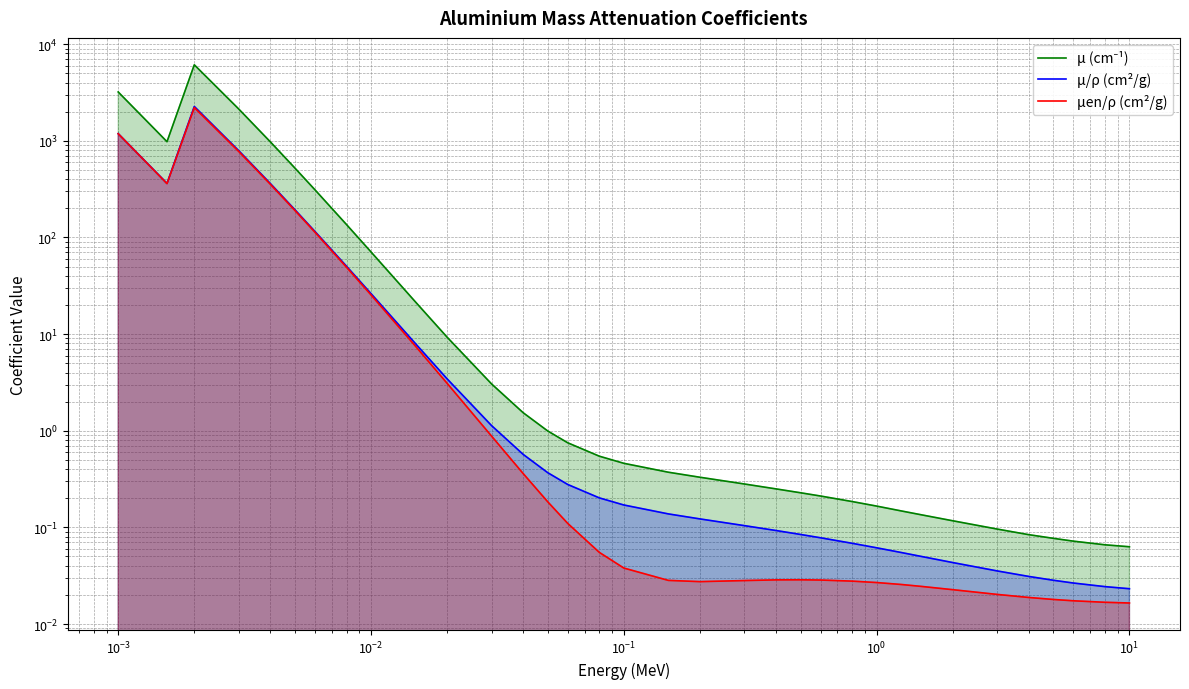

Count the number of categories in the chart.

35